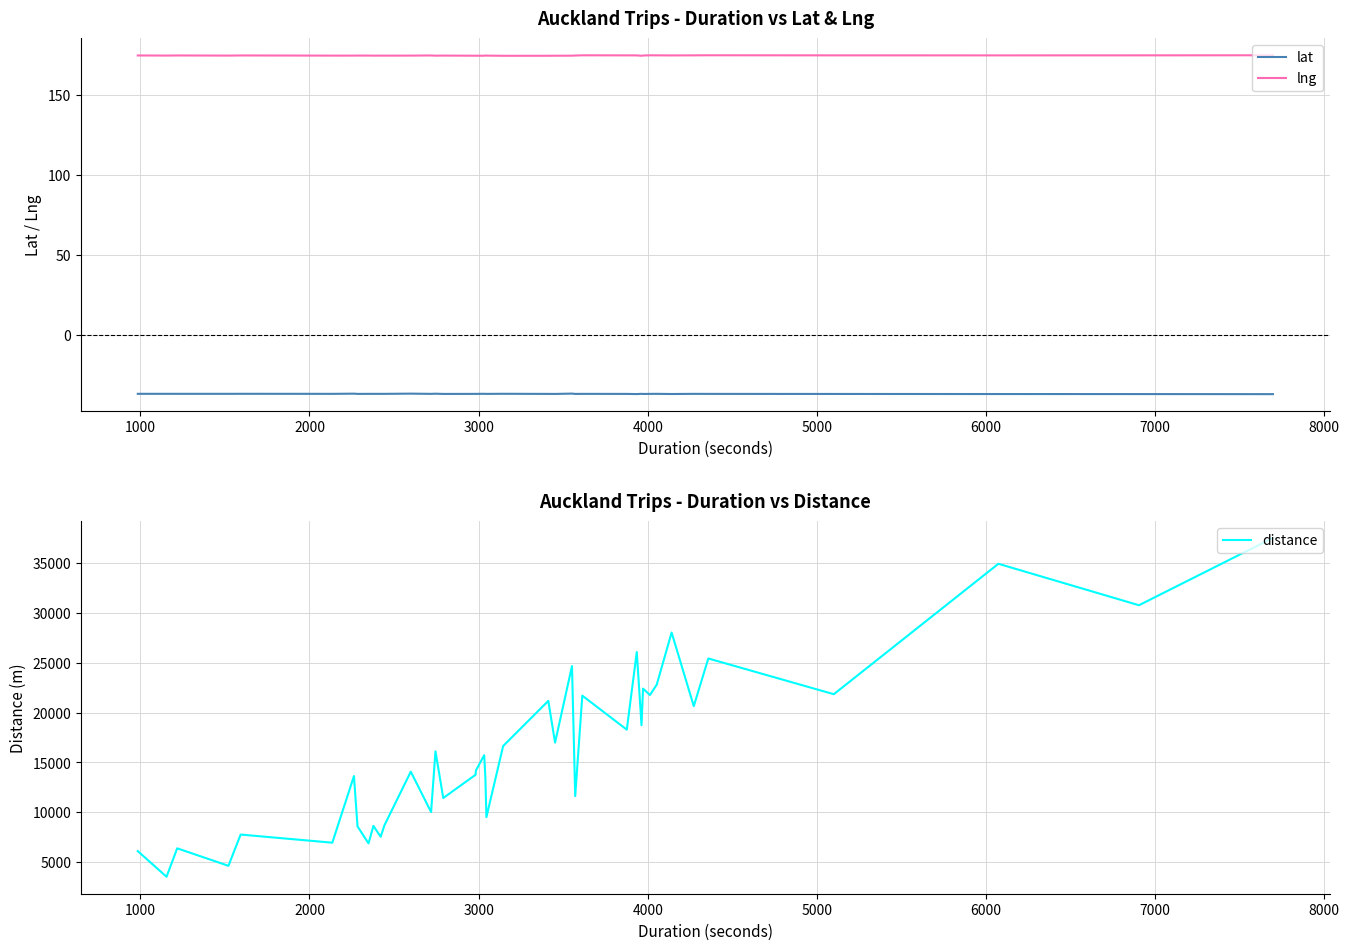

True or false: distance and lng intersect in this chart.

False